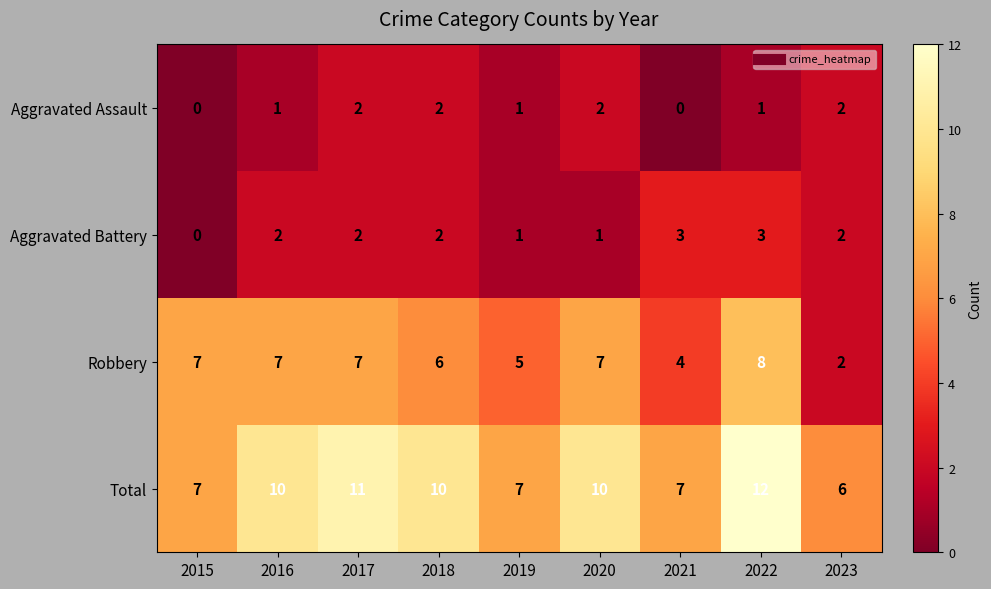

What is the difference between the highest and lowest values at 2016?

9